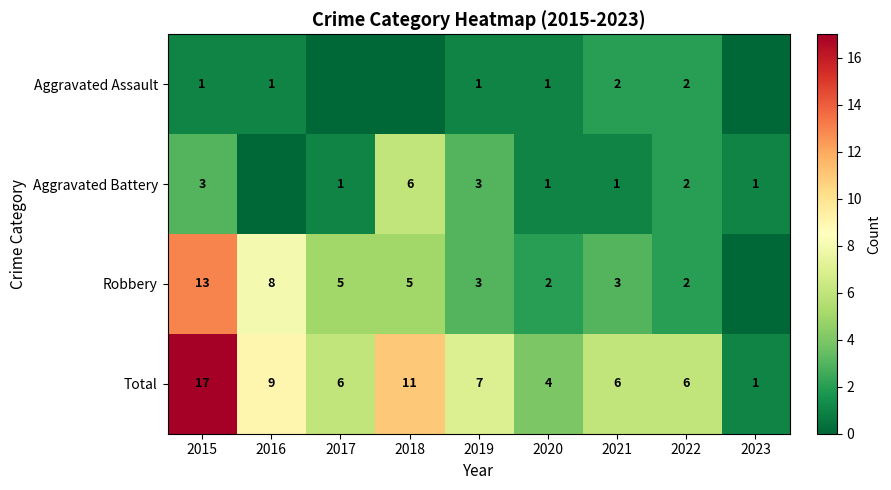

Where is Total nearest to the value 9?

2016